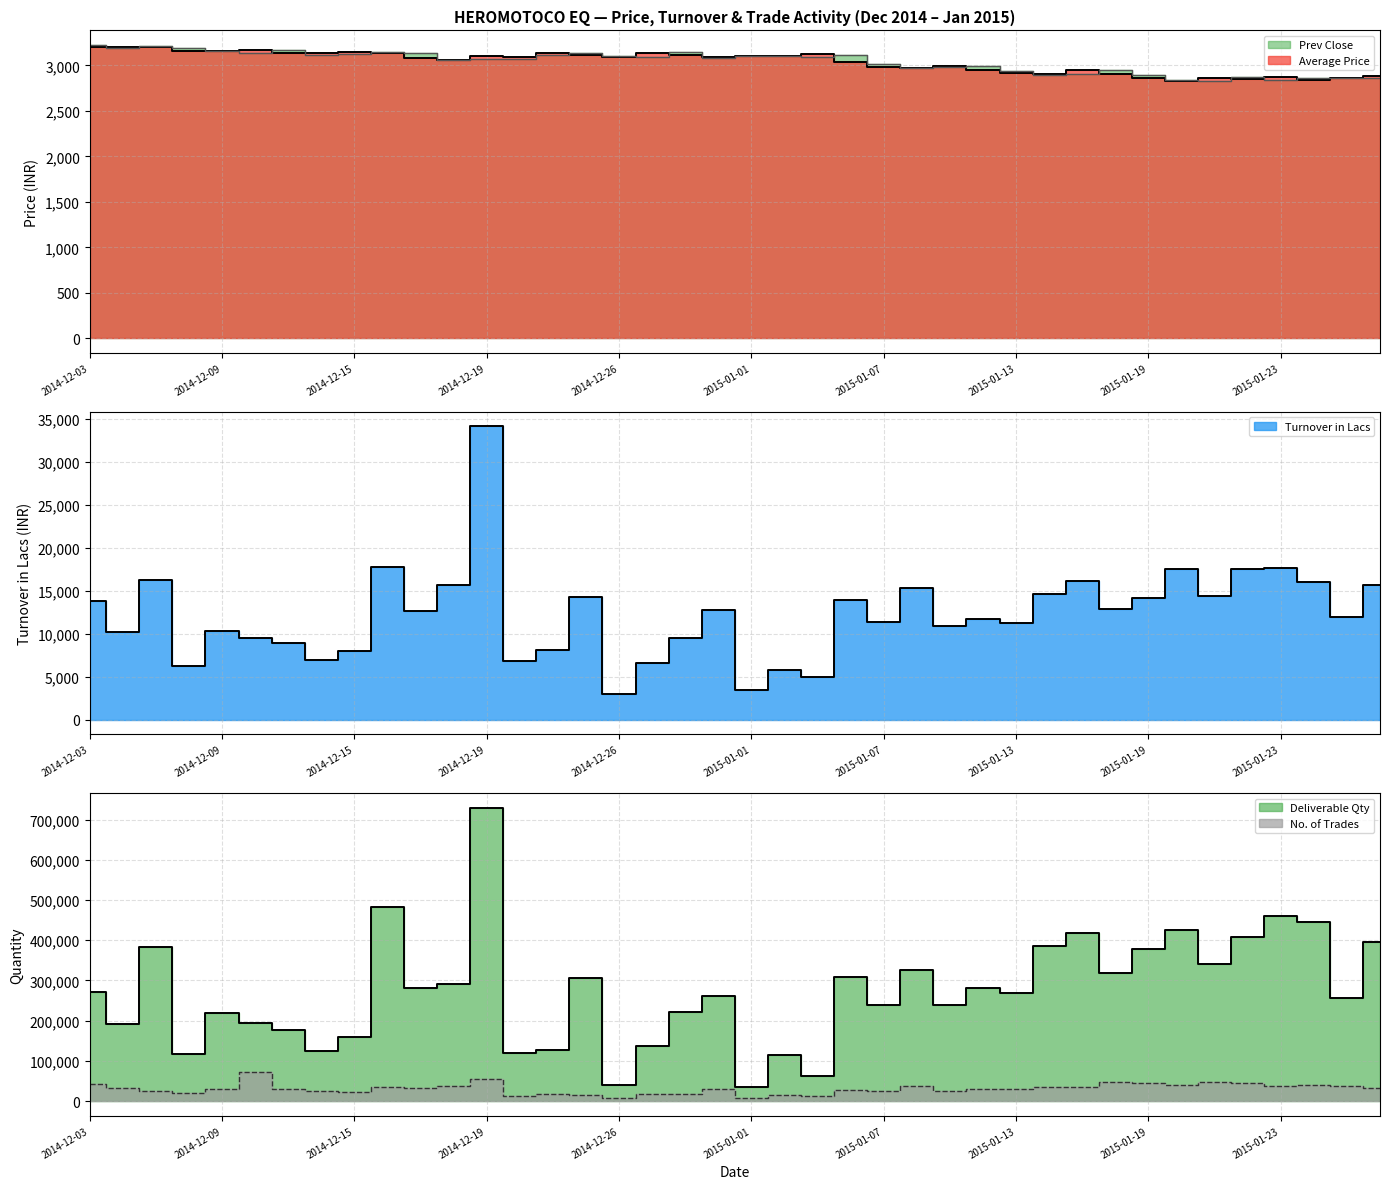

What is the average value of the Average Price series?

3036.7